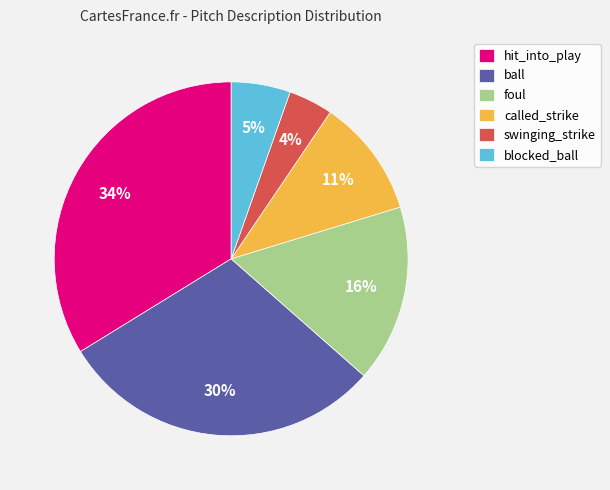

What percentage is the foul slice, to the nearest percent?

16%